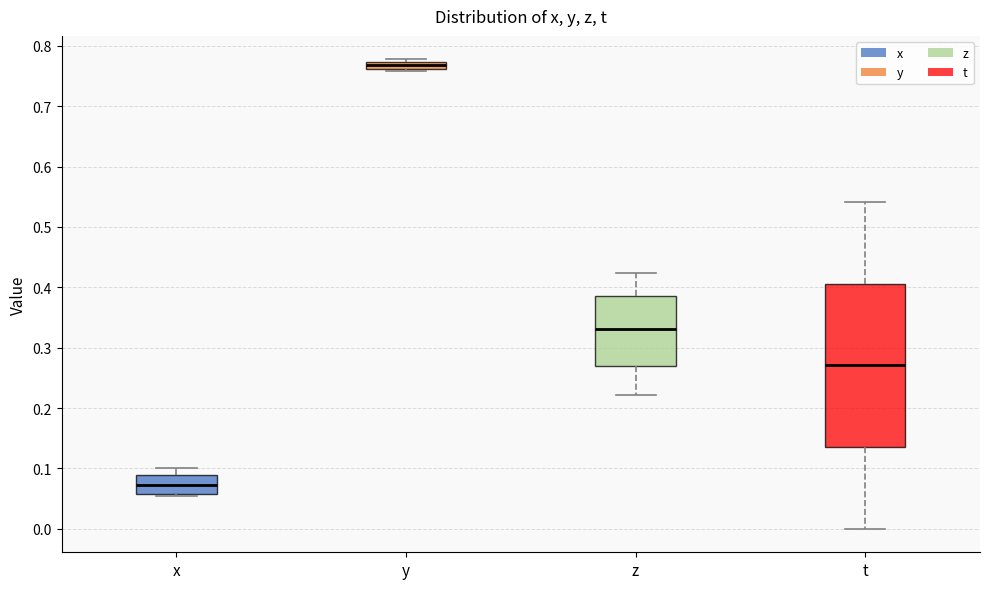

Comparing the boxes themselves (not the whiskers), which one is the tallest?

t